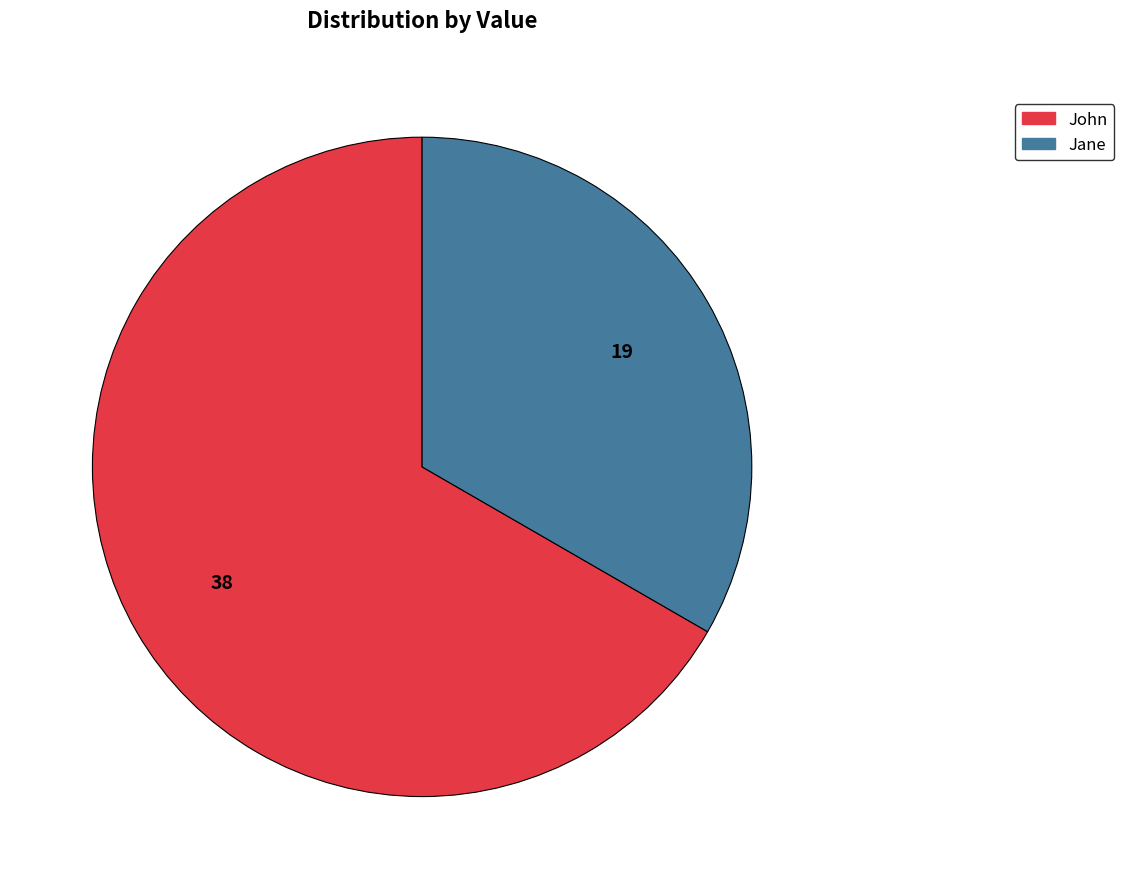

Approximately how many times larger is the value at John compared to Jane?

2.0